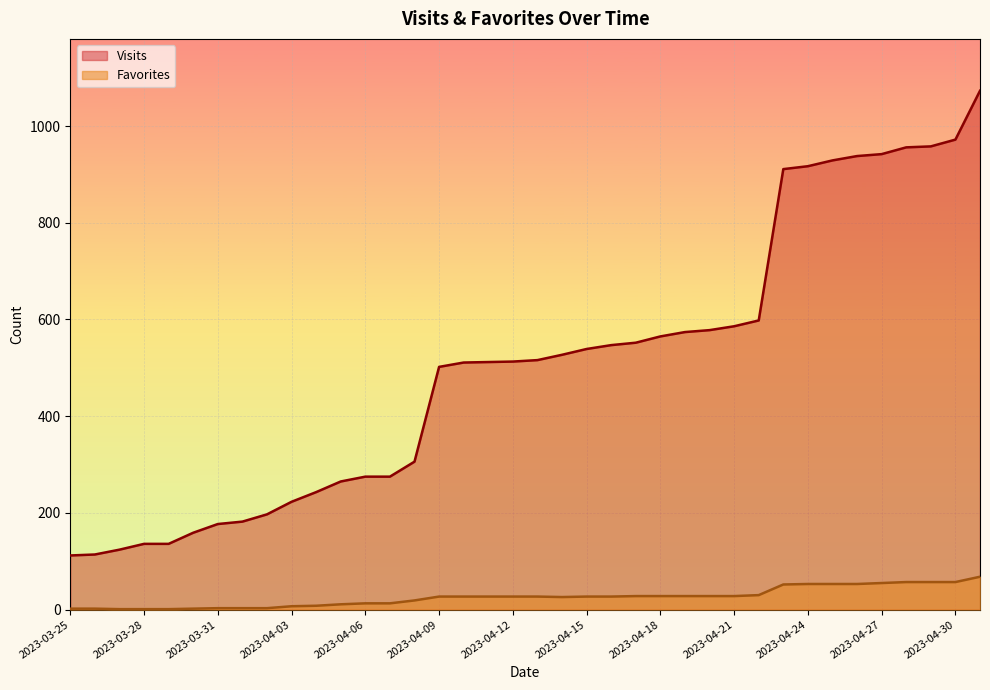

True or false: Favorites and Visits intersect in this chart.

False